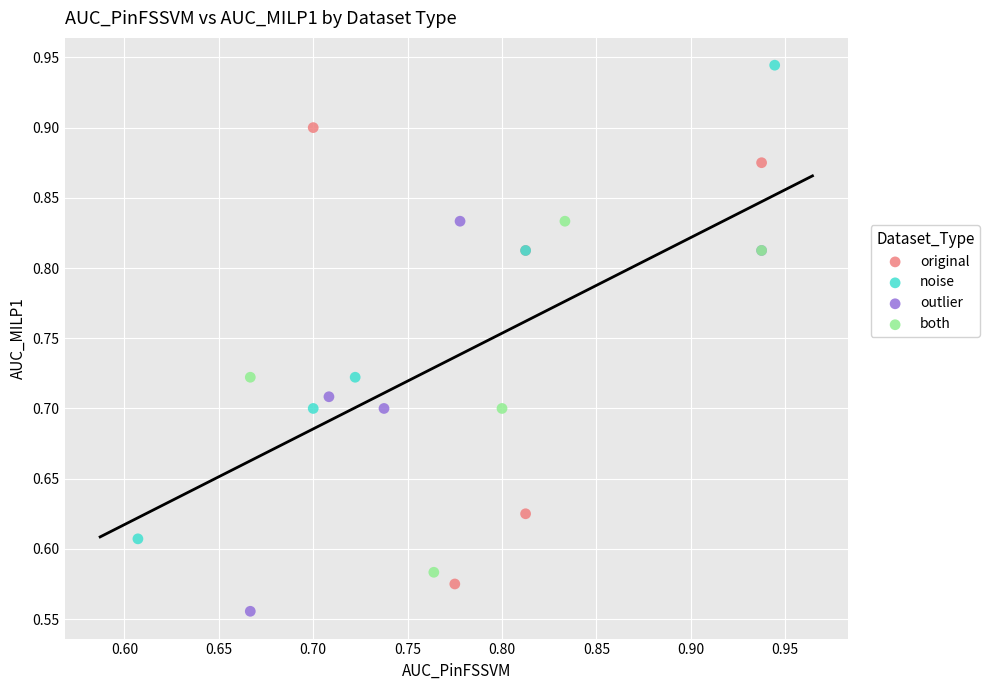

Which series contains the highest Y value?

noise